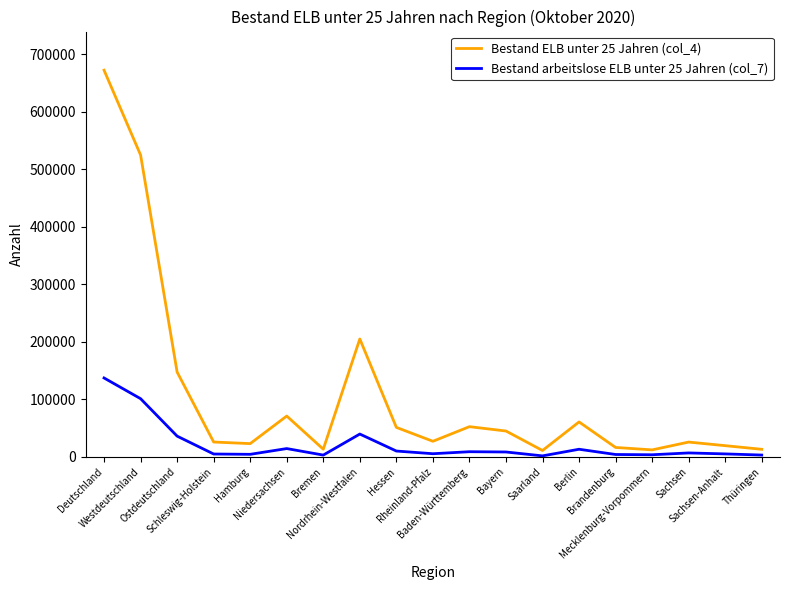

What is the maximum value shown in the chart?

671868